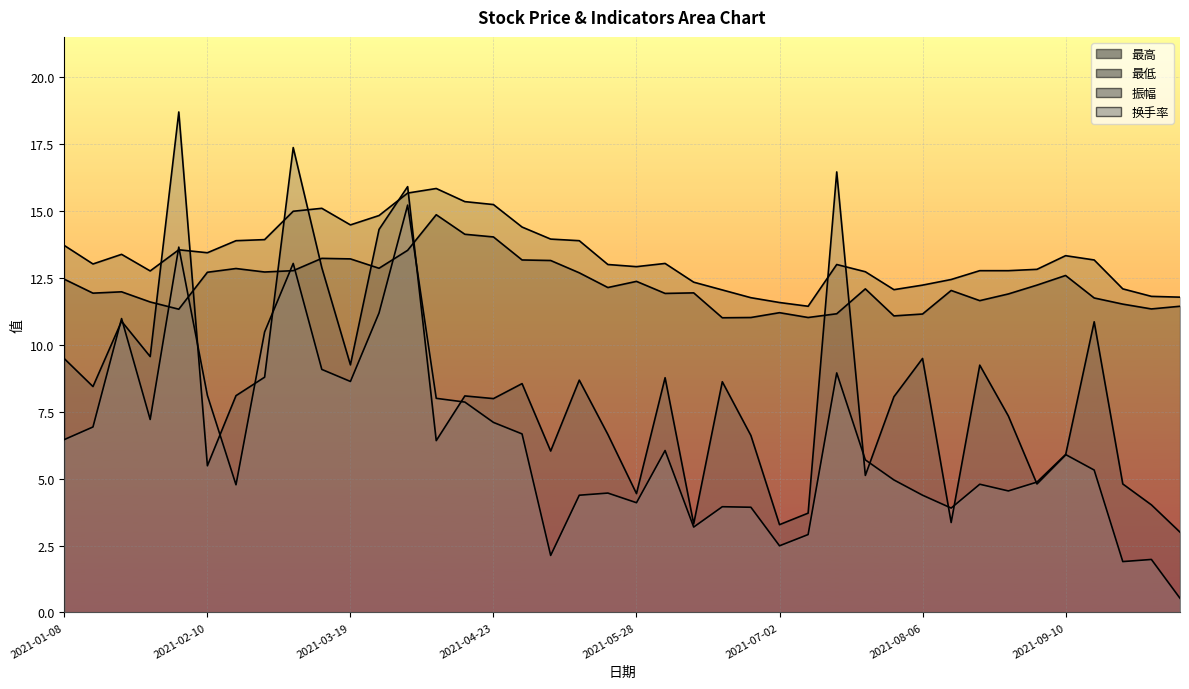

What is the value of the 最低 point at the 39th from the left?

11.3